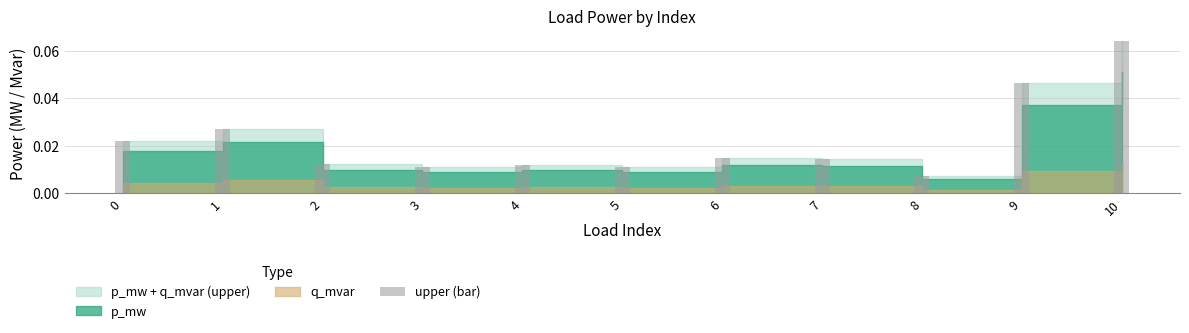

True or false: the data shows 0.0 at 10.

False